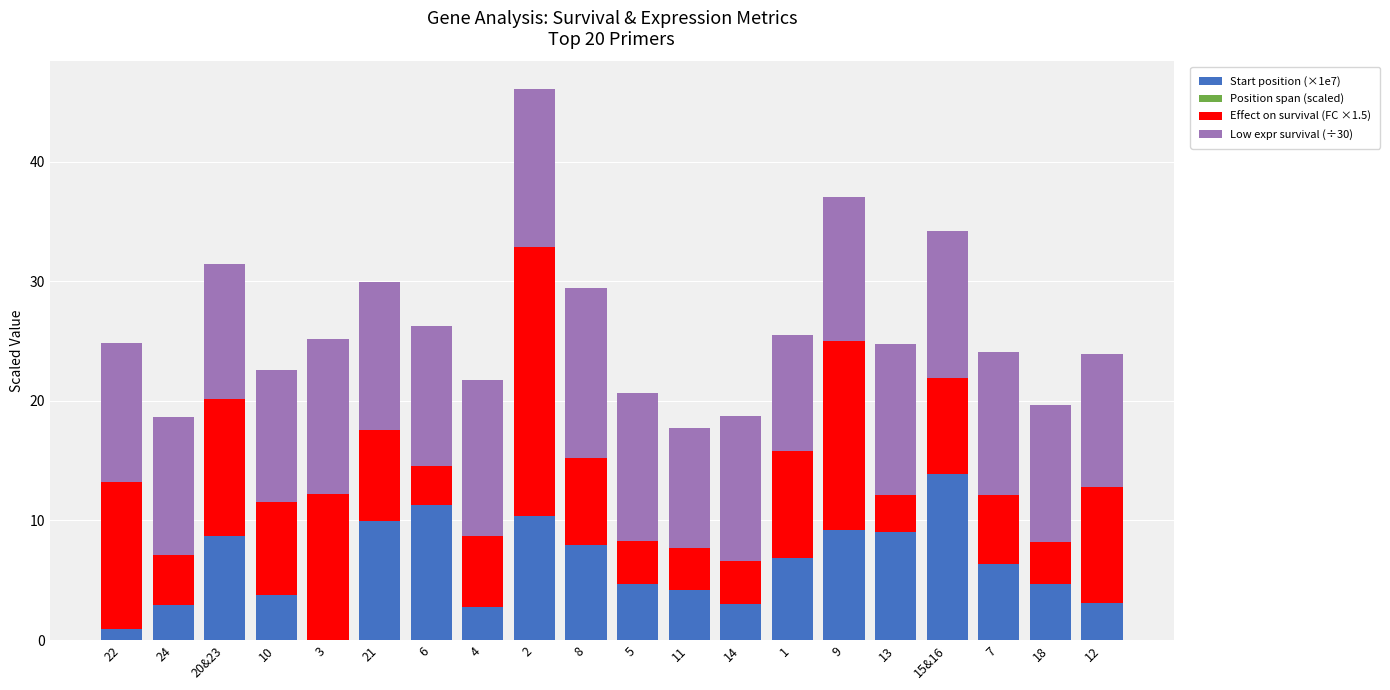

Is it true that Start position (×1e7) equals 5.9 at 10?

False